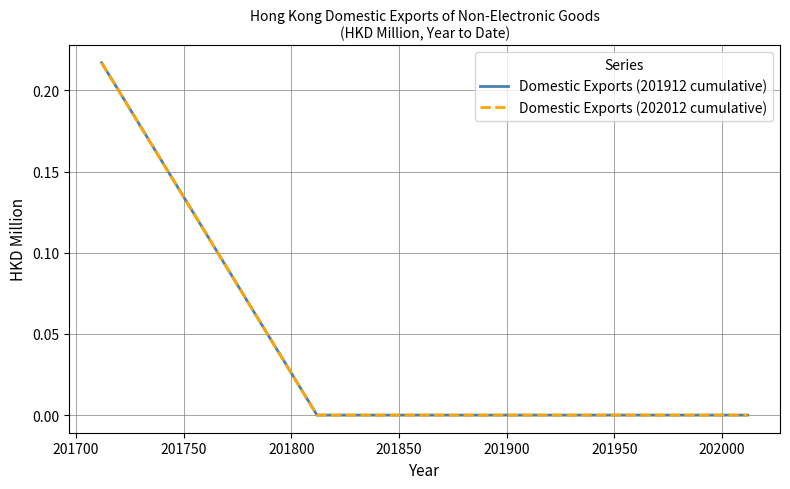

Does the chart have visible grid lines?

Yes